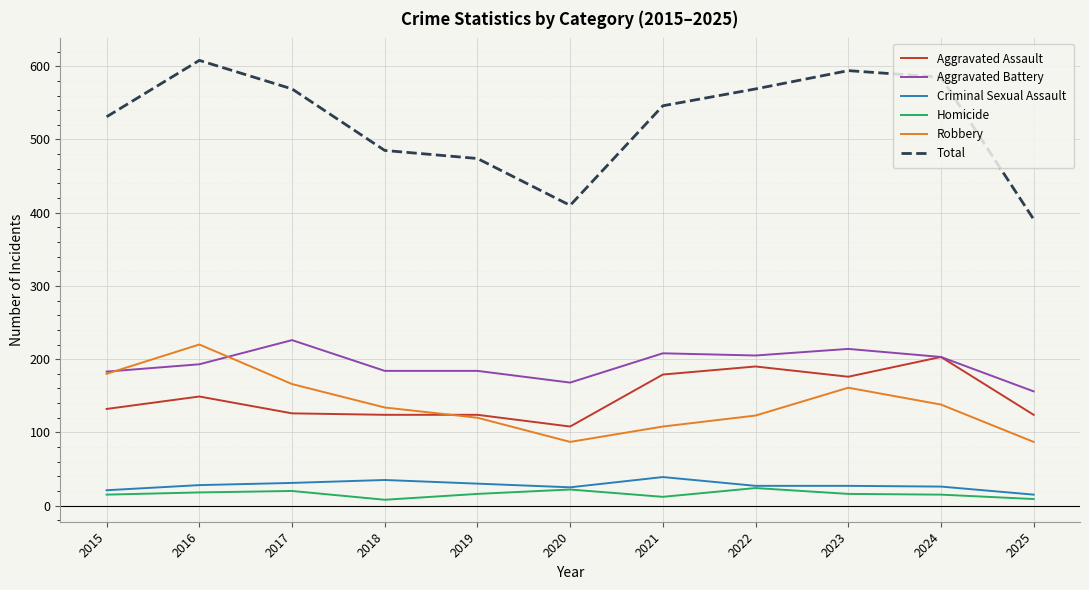

Which series has the largest range (max minus min)?

Total